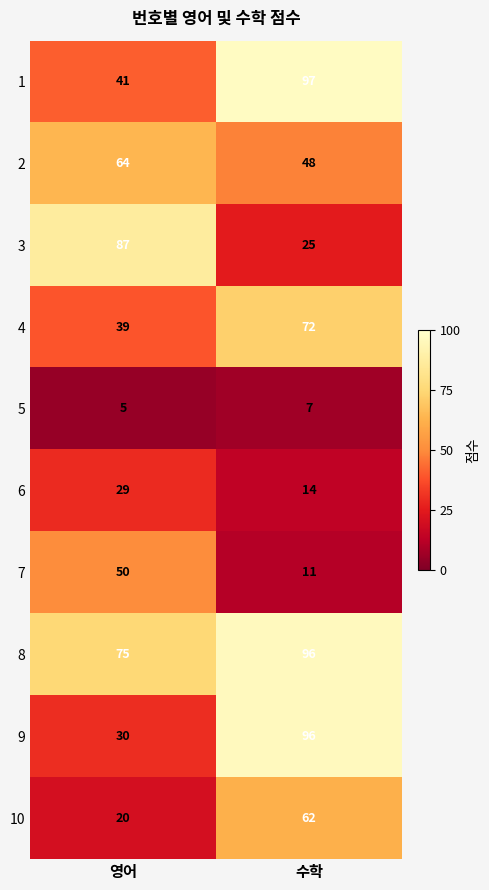

At how many categories does at least one series exceed 25?

2